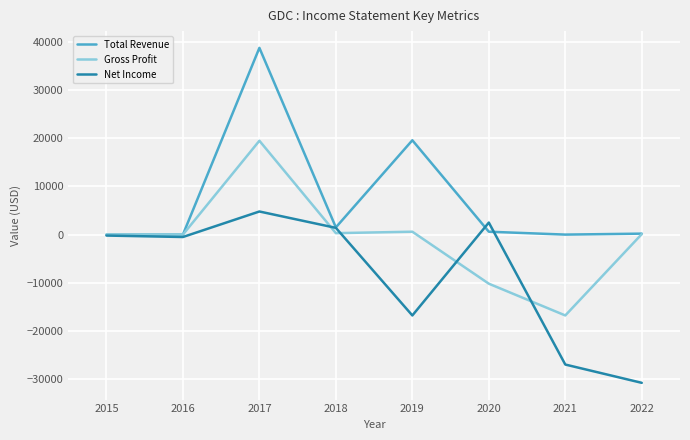

Is it true that Gross Profit equals -30223 at 2021?

False